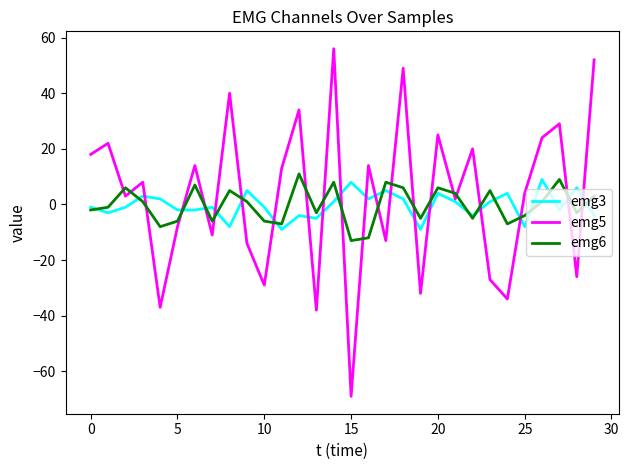

Which series has the largest range (max minus min)?

emg5